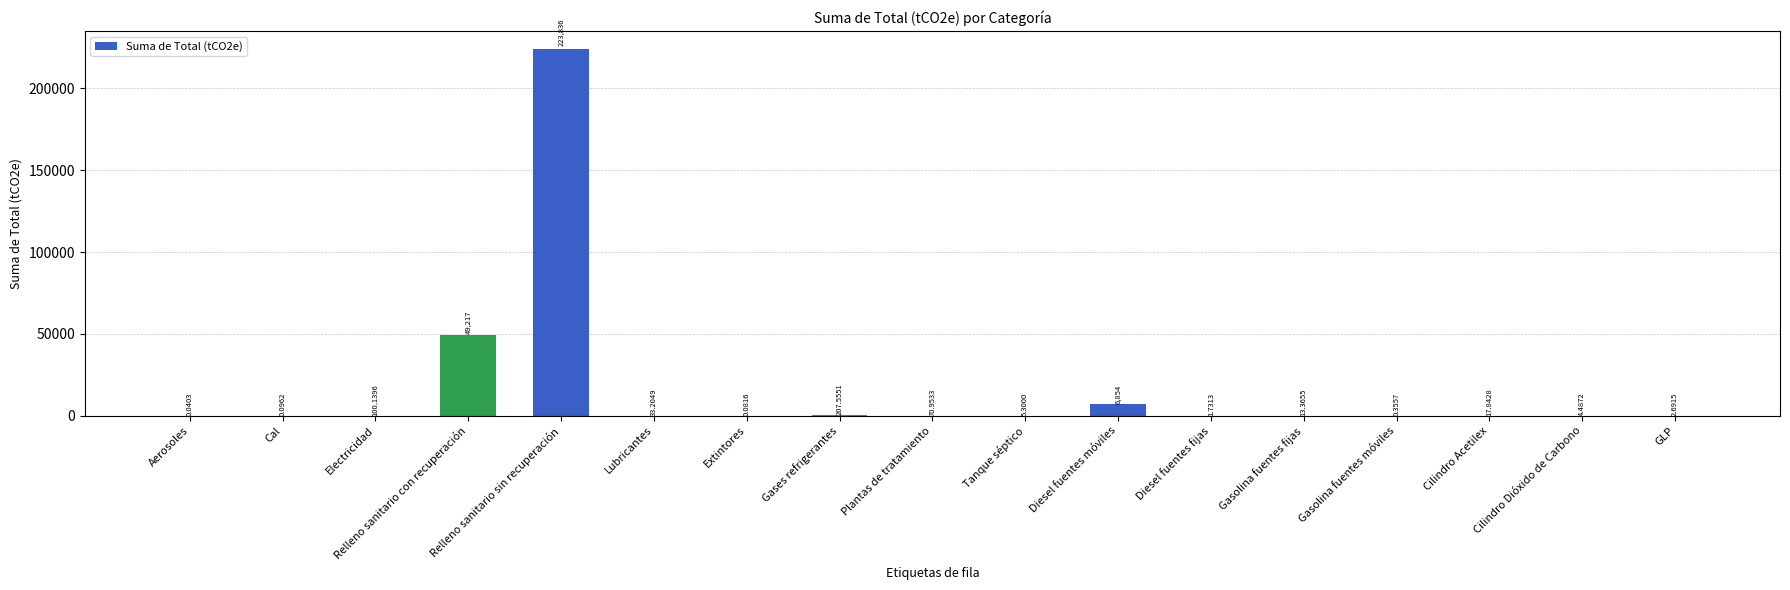

What is the average value?

16492.0